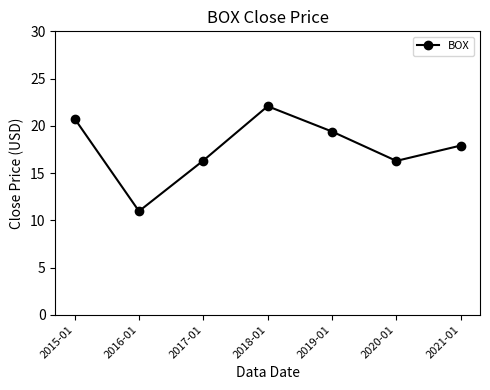

Reading right to left, transcribe all the data shown in this chart.

17.9	16.3	19.4	22.1	16.3	11.0	20.8